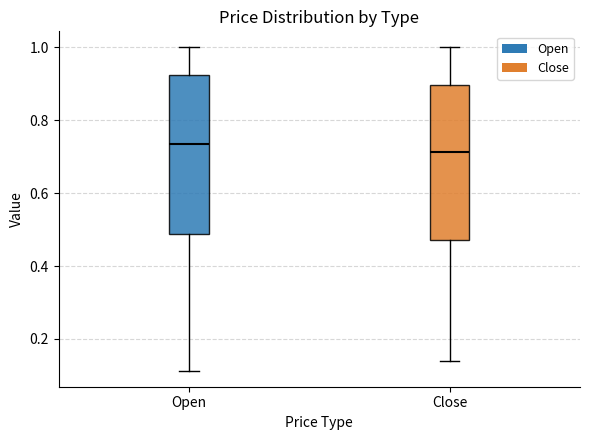

Where does the lower whisker of the box for Close end on the y-axis? The values are not printed on the chart, so give them approximately, as read against the axis.

0.14